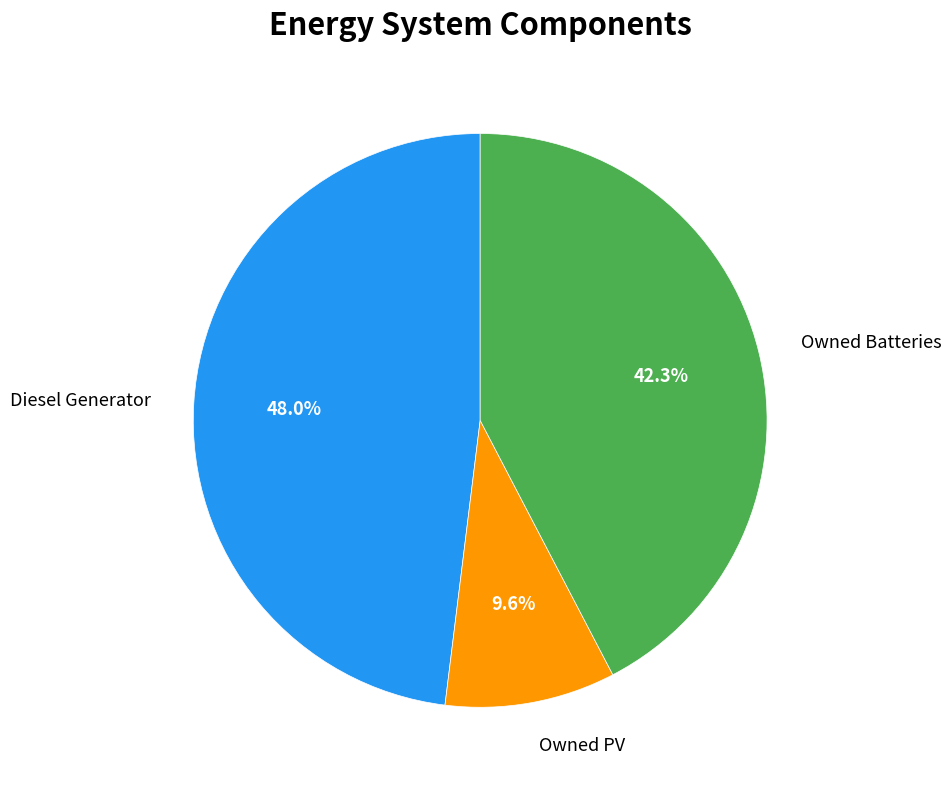

How many segments does this pie chart have?

3